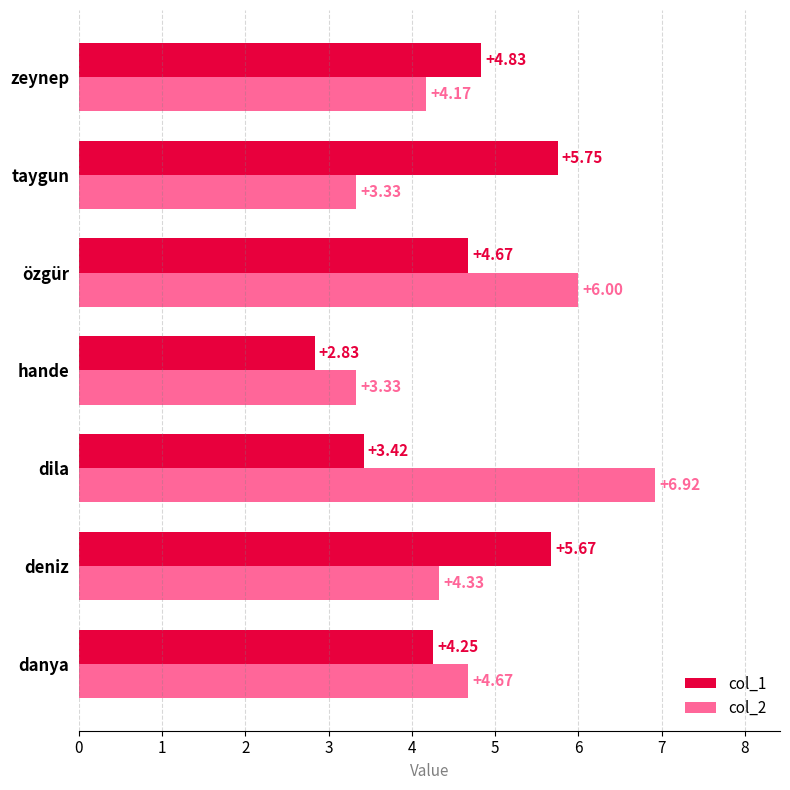

Which series has the largest total across all categories?

col_2